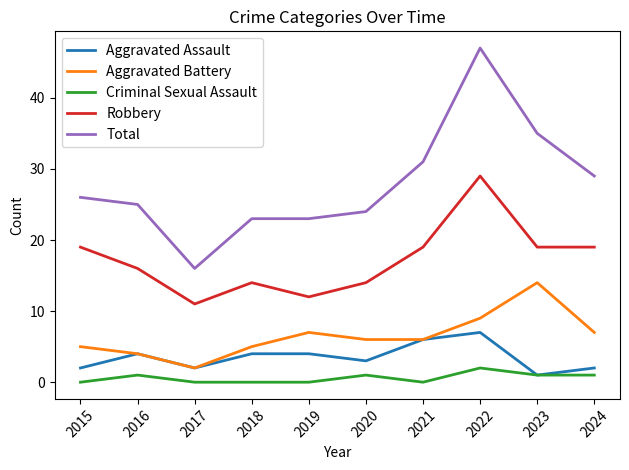

At which category does Aggravated Assault reach its first local valley?

2017